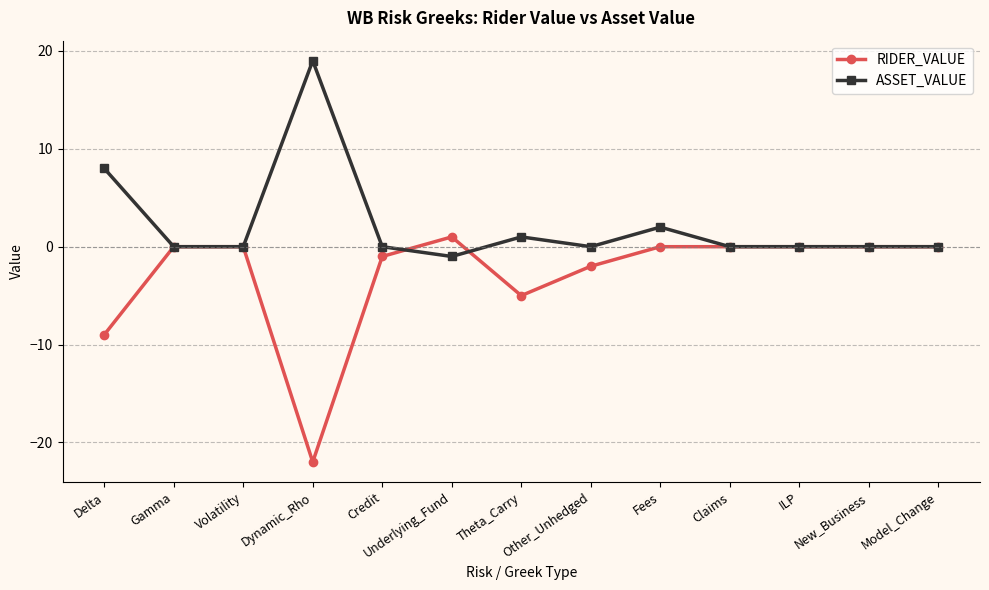

At which category is the sum across all series the highest?

Fees